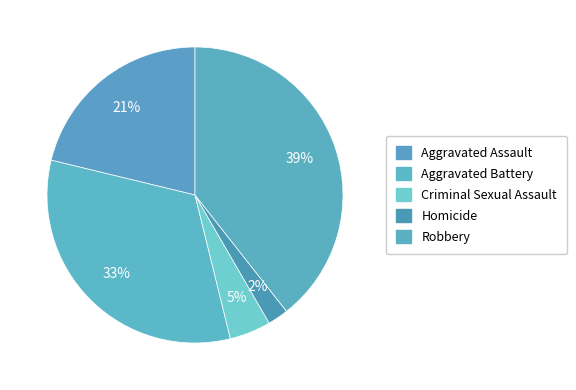

Do Robbery and Homicide together represent more than half of the pie?

No